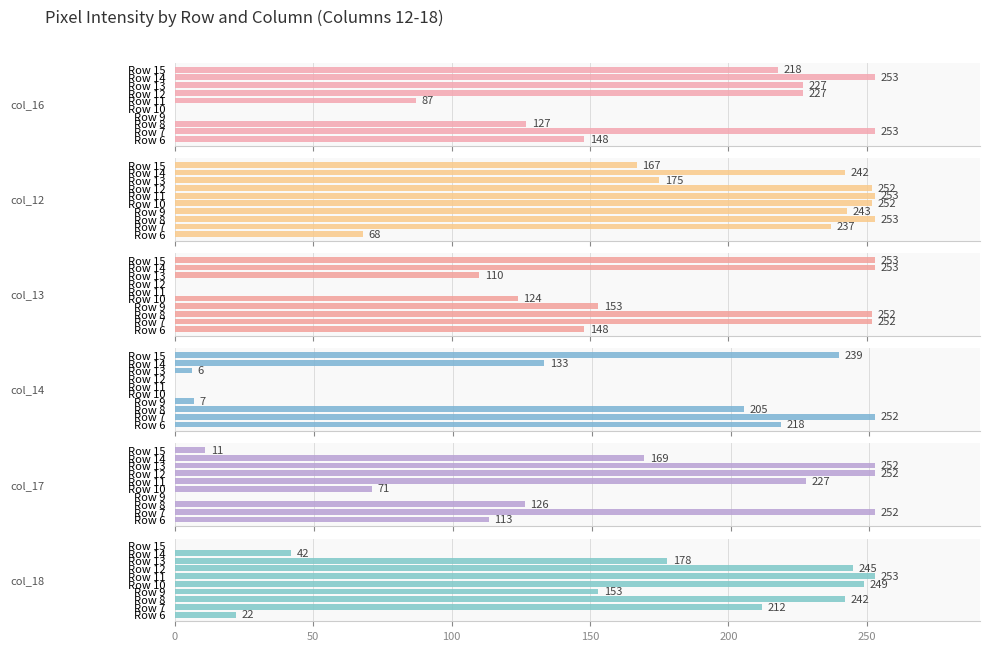

Between Row 6 and Row 12, which series saw the biggest shift?

col_18